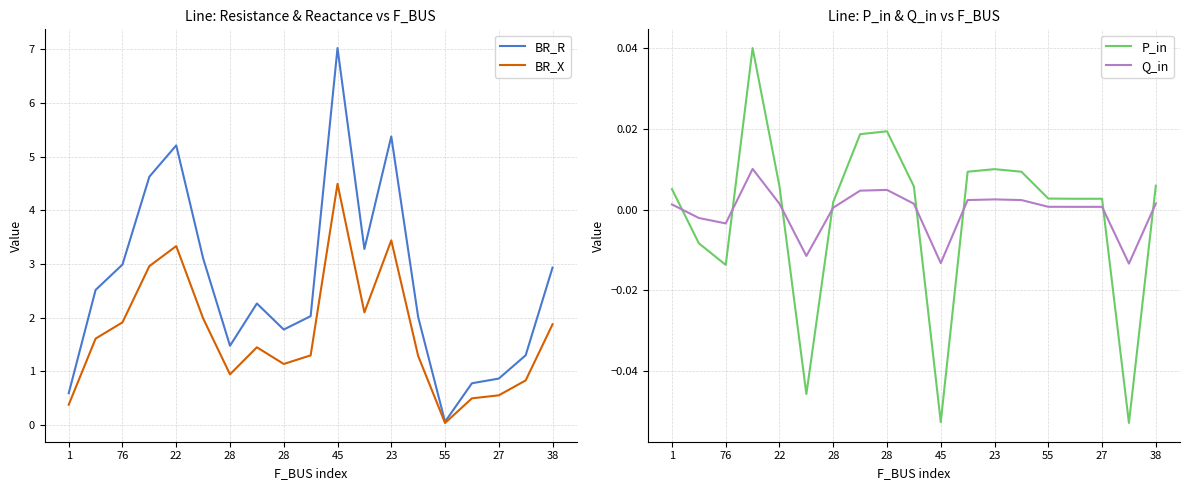

Reading left to right, what are all the values shown in this chart?

BR_R: 0.6	2.5	3.0	4.6	5.2	3.1	1.5	2.3	1.8	2.0	7.0	3.3	5.4	2.0	0.1	0.8	0.9	1.3	2.9
BR_X: 0.4	1.6	1.9	3.0	3.3	2.0	0.9	1.4	1.1	1.3	4.5	2.1	3.4	1.3	0.0	0.5	0.6	0.8	1.9
P_in: 0.0	-0.0	-0.0	0.0	0.0	-0.0	0.0	0.0	0.0	0.0	-0.1	0.0	0.0	0.0	0.0	0.0	0.0	-0.1	0.0
Q_in: 0.0	-0.0	-0.0	0.0	0.0	-0.0	0.0	0.0	0.0	0.0	-0.0	0.0	0.0	0.0	0.0	0.0	0.0	-0.0	0.0